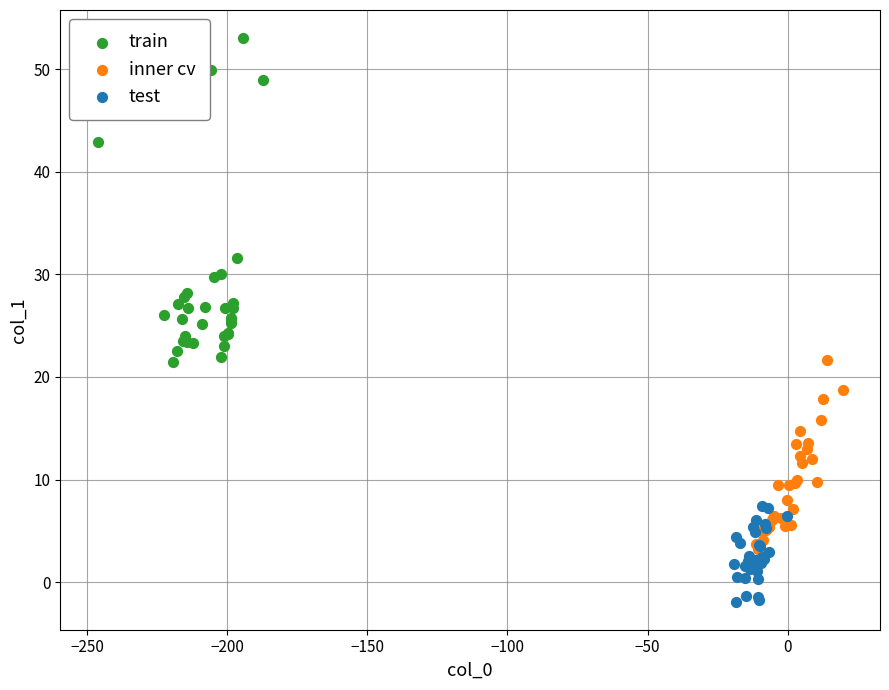

Which series contains the highest Y value?

train